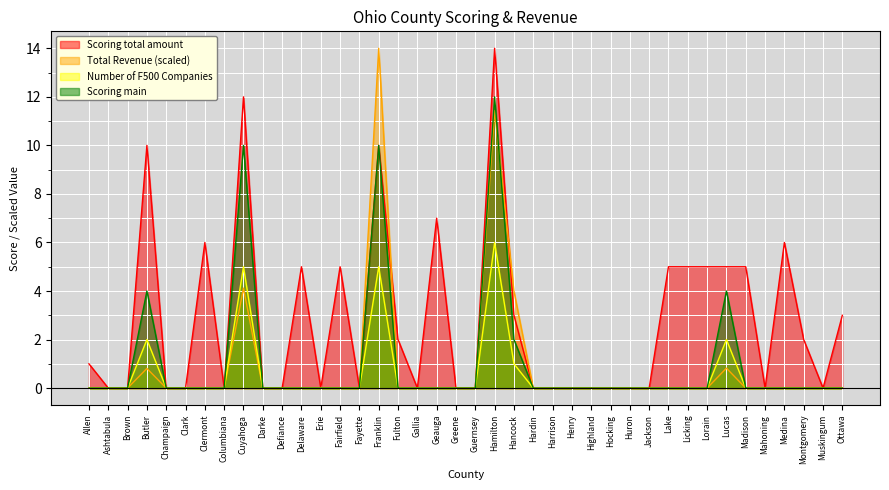

How many interior local peaks does the Scoring main series have?

5